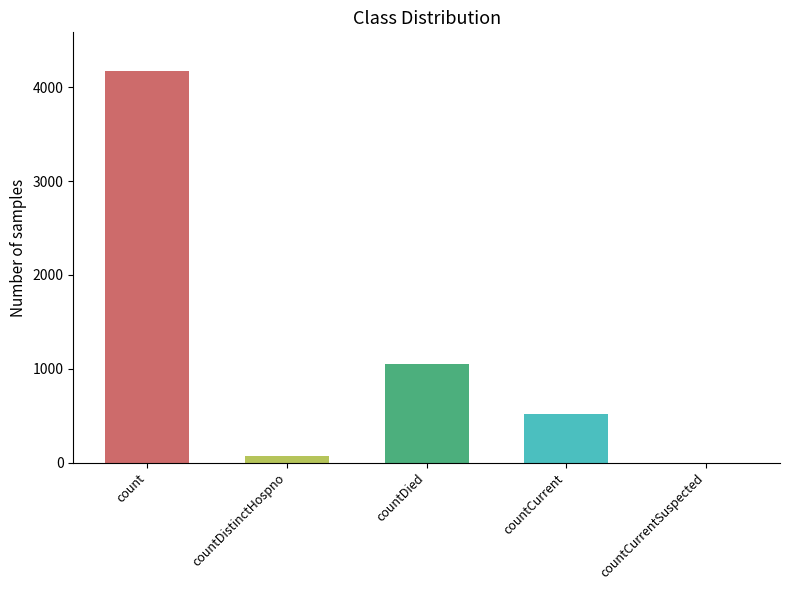

The chart shows a value of 6345 at count. True or false?

False